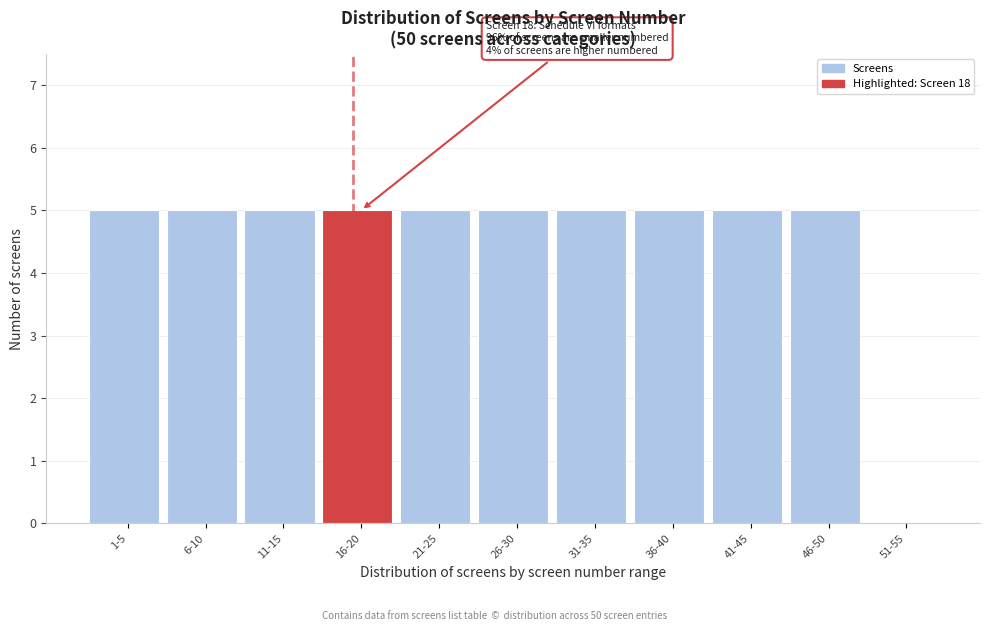

Reading right to left, extract all data points from this chart.

51-55=0	46-50=5	41-45=5	36-40=5	31-35=5	26-30=5	21-25=5	16-20=5	11-15=5	6-10=5	1-5=5